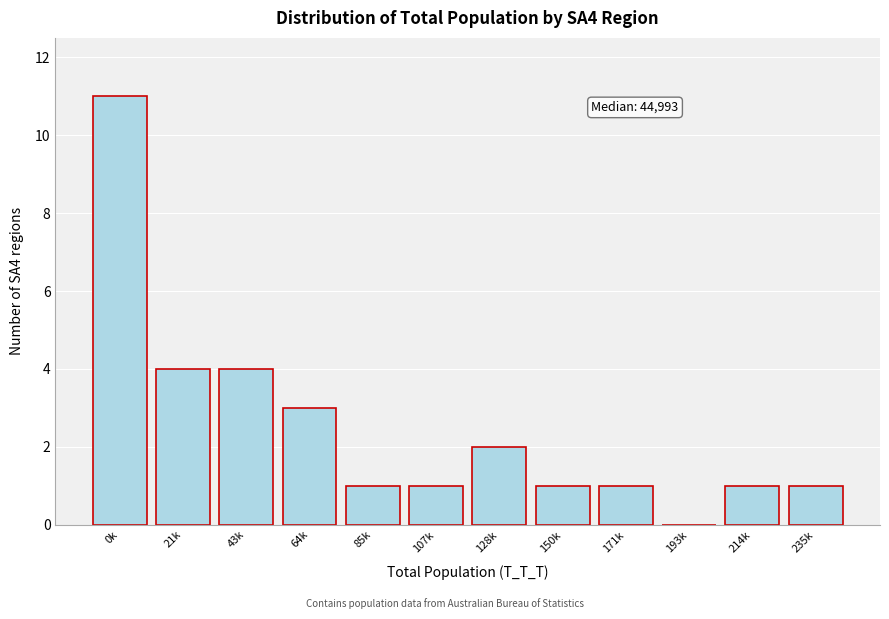

Reading right to left, transcribe all the data shown in this chart.

235k=1	214k=1	193k=0	171k=1	150k=1	128k=2	107k=1	85k=1	64k=3	43k=4	21k=4	0k=11